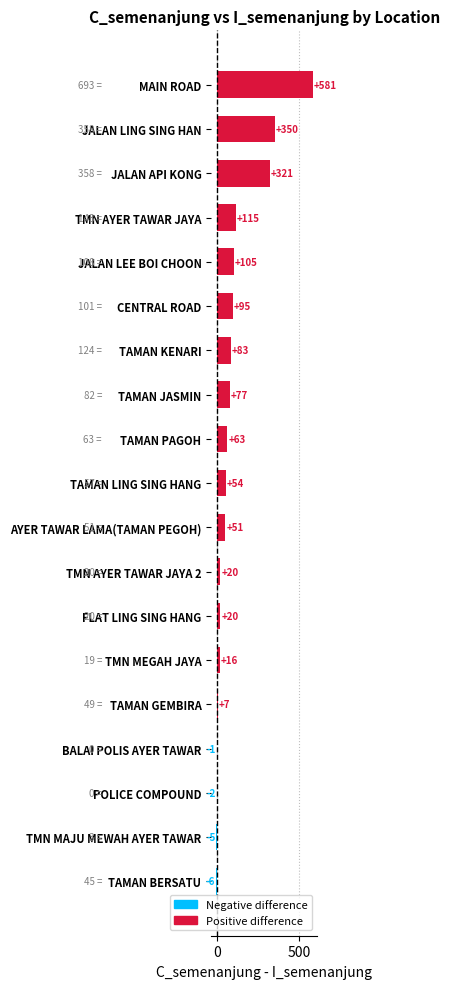

True or false: the data shows 16 at TMN MEGAH JAYA.

True